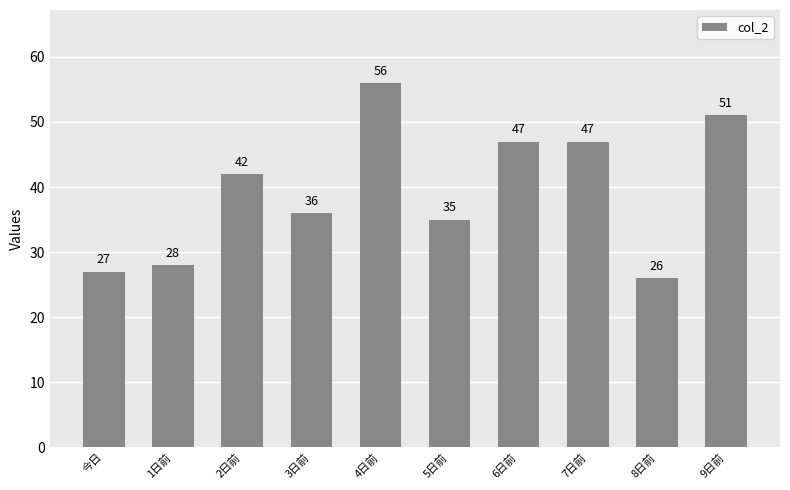

What is the change in value from 今日 to 1日前?

+1